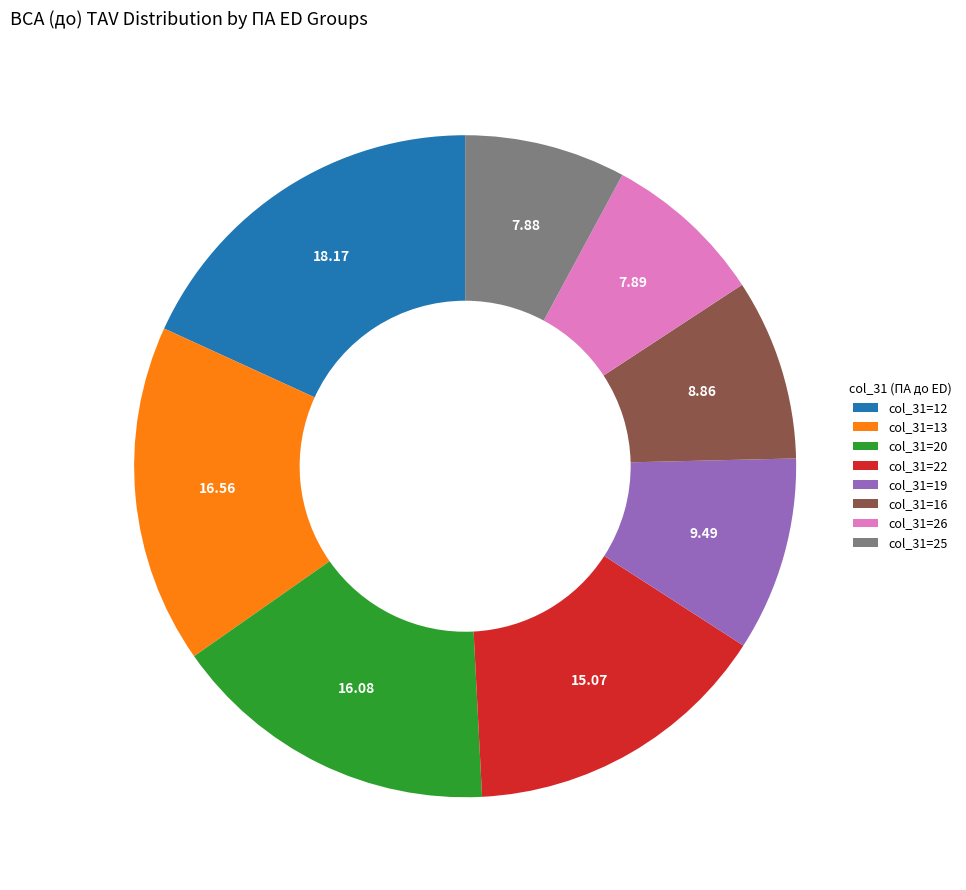

Which category has the biggest portion of the pie?

col_31=12